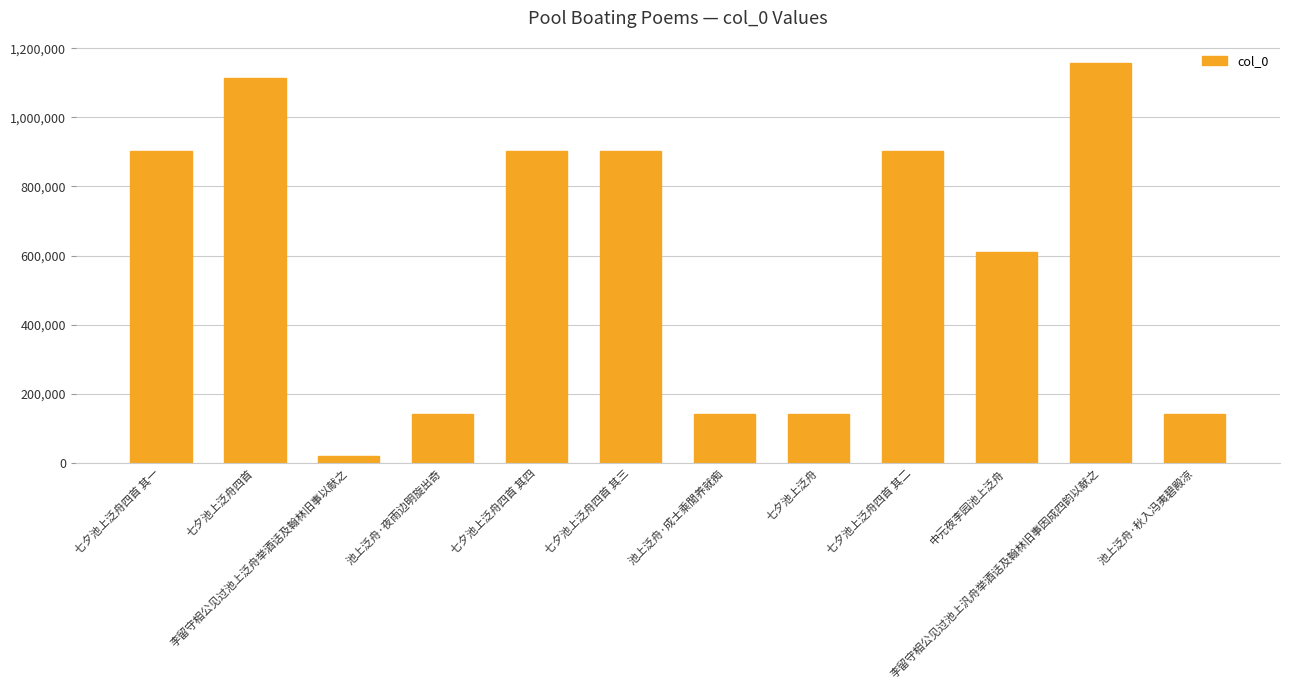

What is the difference between the values at 池上泛舟·夜雨边明旋出奇 and 七夕池上泛舟四首 其一?

761223